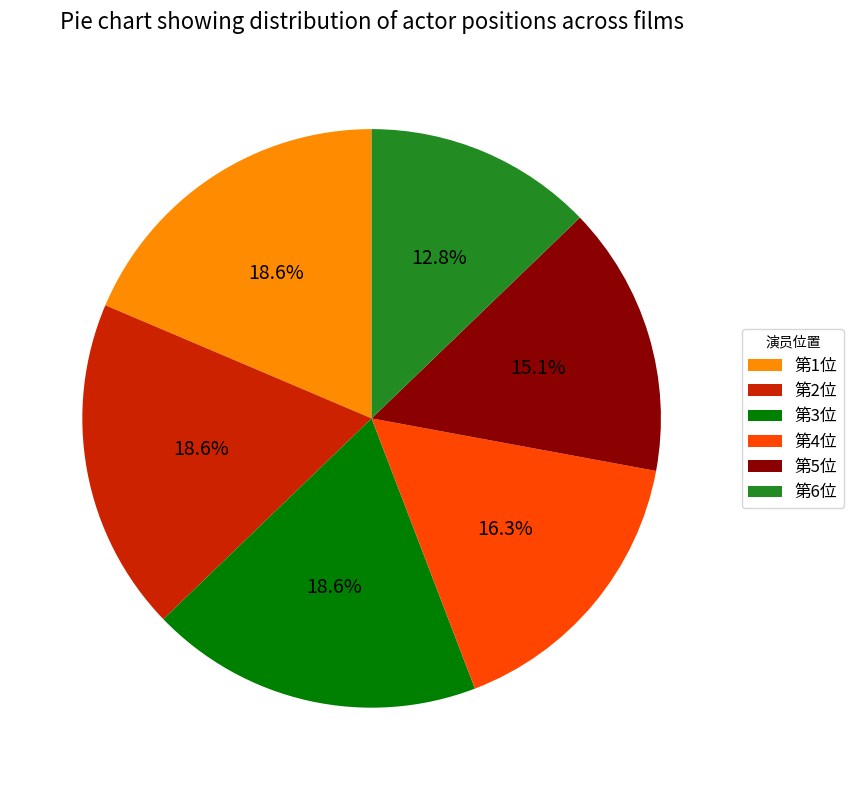

How many slices are in this pie chart?

6